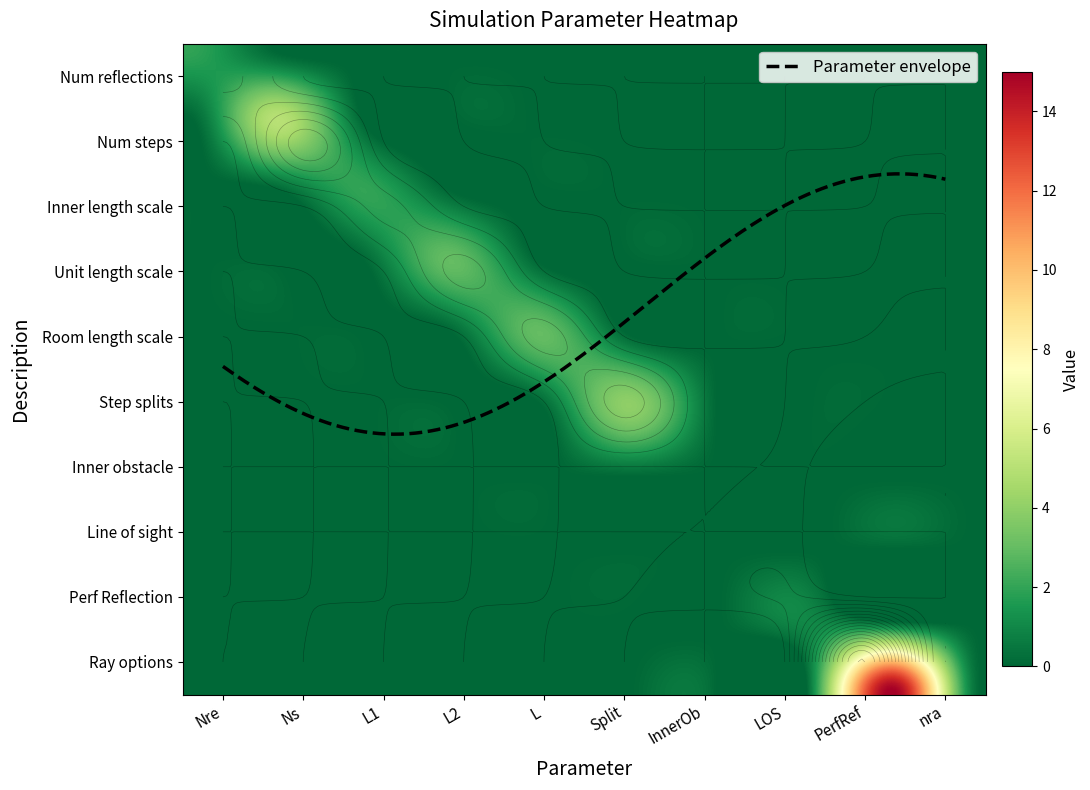

Is the value of L1 at L2 greater than the value of Split at nra?

No